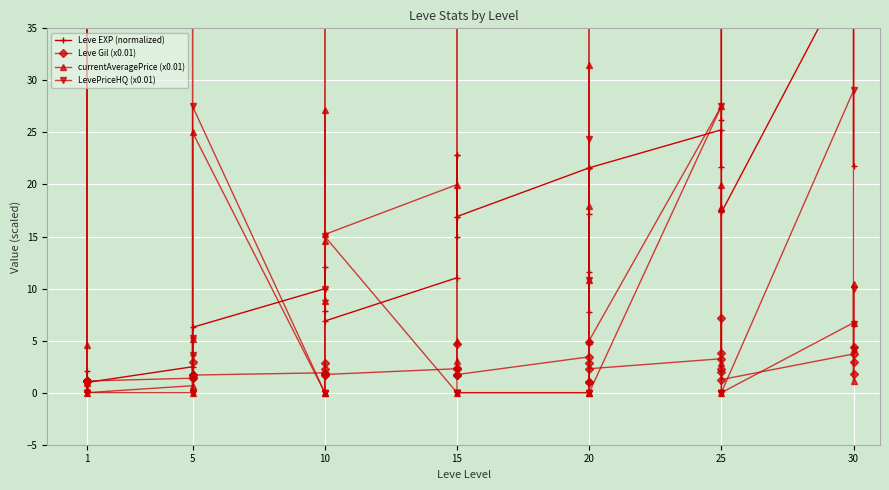

What is the label of the 25th point from the right?

15